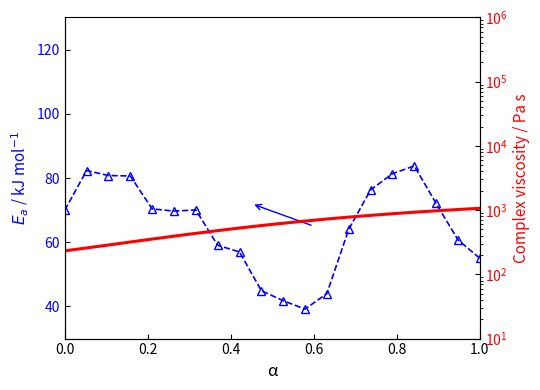

Is it true that Complex viscosity equals 205.7 at 8?

False